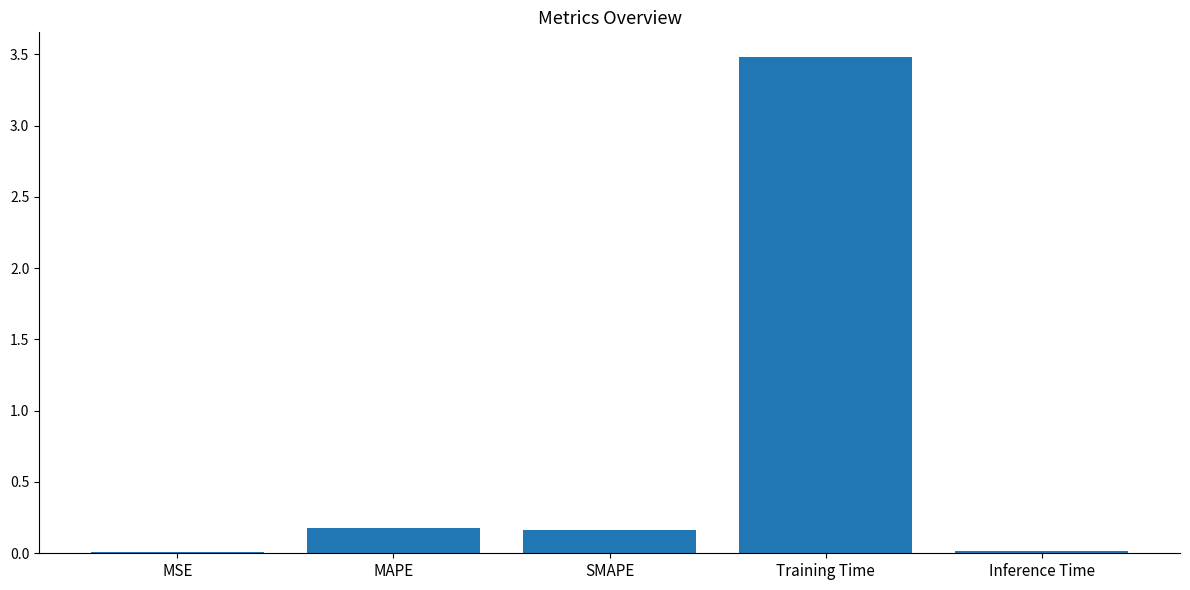

What is the change in value from SMAPE to Training Time?

+3.3